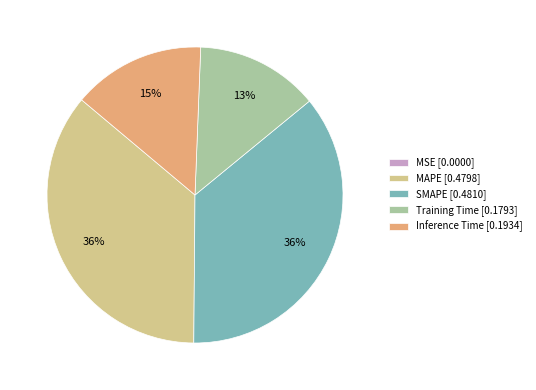

To the nearest percent, what is the difference between the MAPE and Training Time slice percentages?

23%